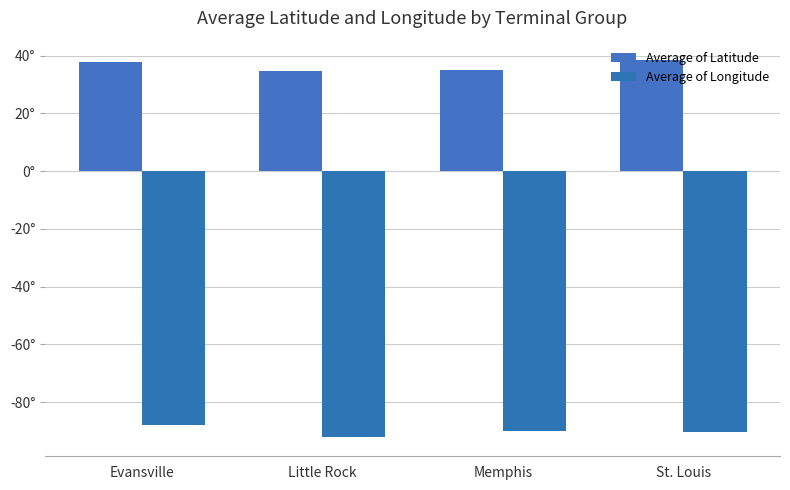

Rank the series by their maximum value, from highest to lowest.

Average of Latitude, Average of Longitude